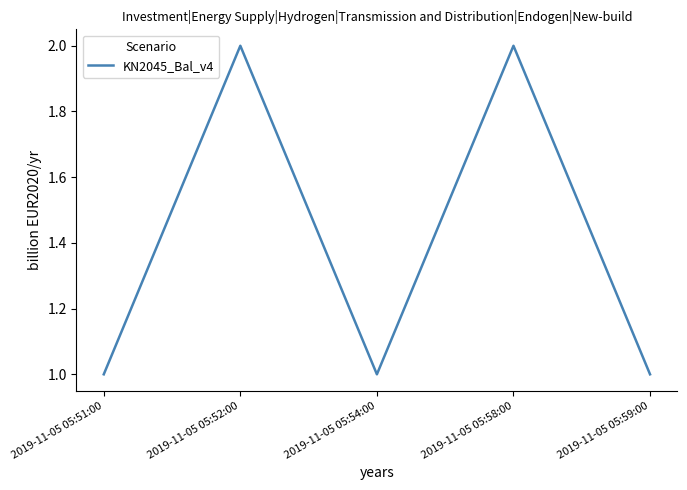

Read the value at 2019-11-05 05:52:00.

2